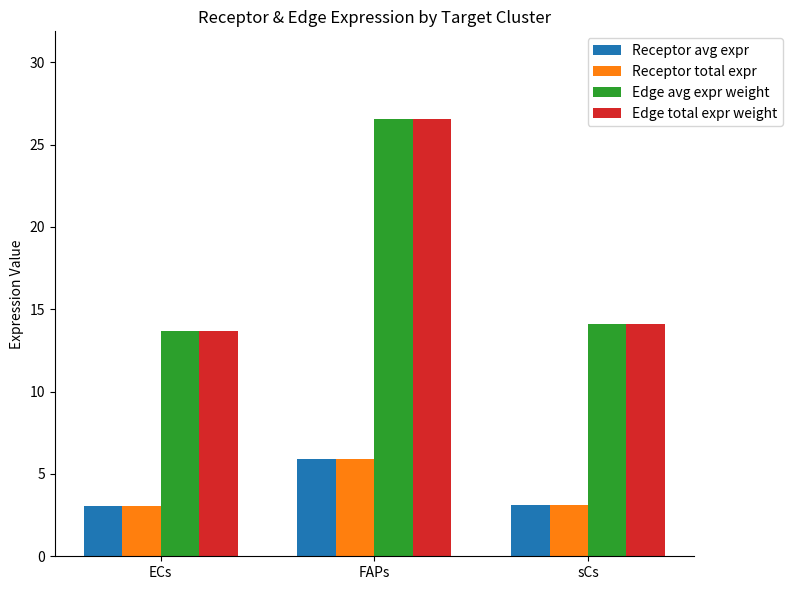

At which category is the sum across all series the highest?

FAPs